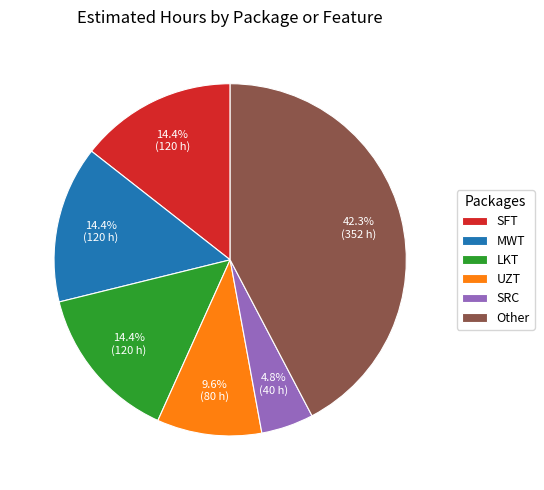

Which has a higher value, Other or SRC?

Other